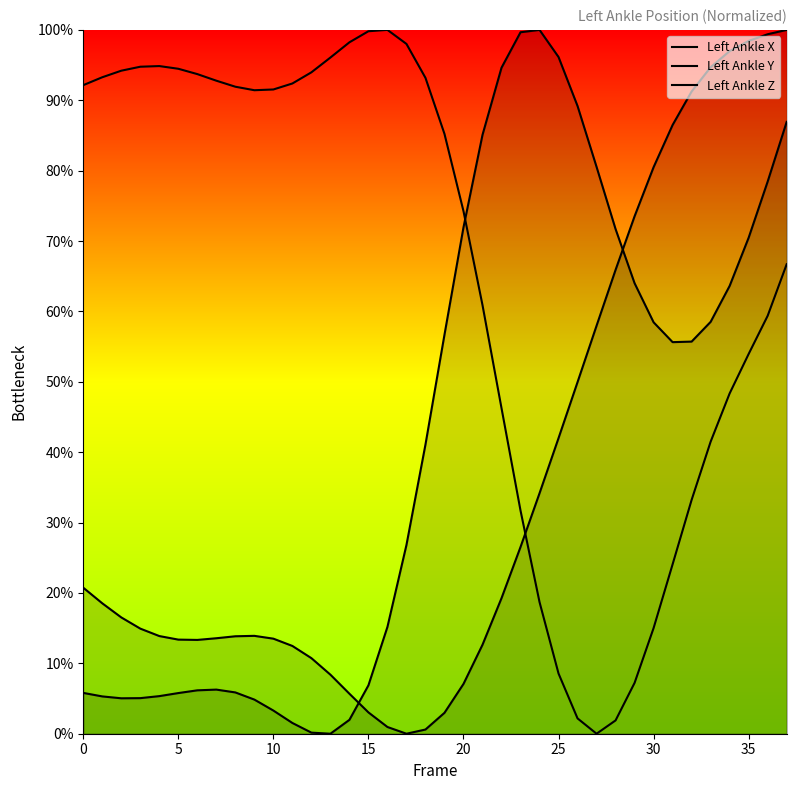

What is the label of the 20th point from the right?

18